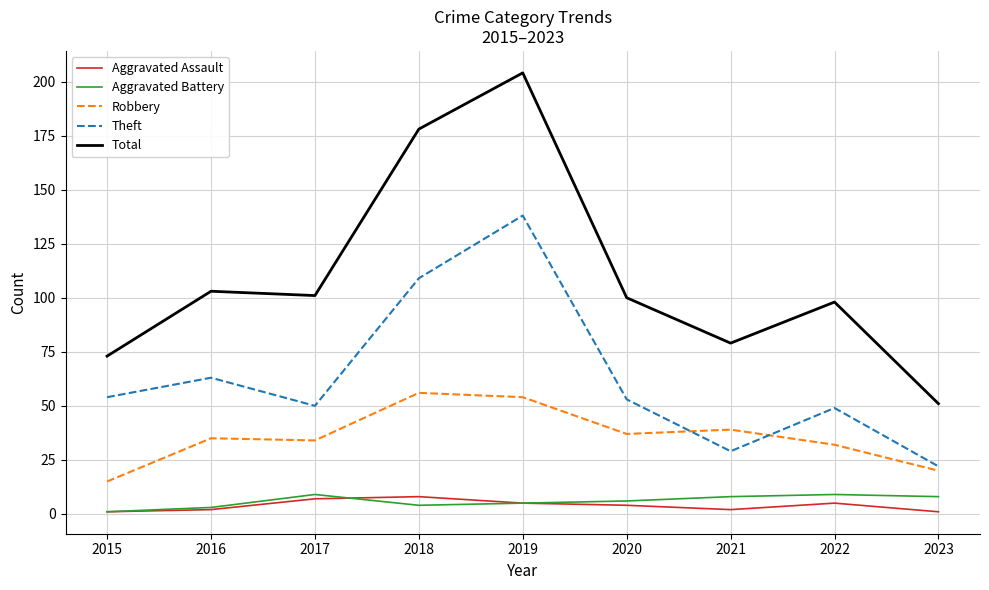

Which series changed the most between 2017 and 2023?

Total